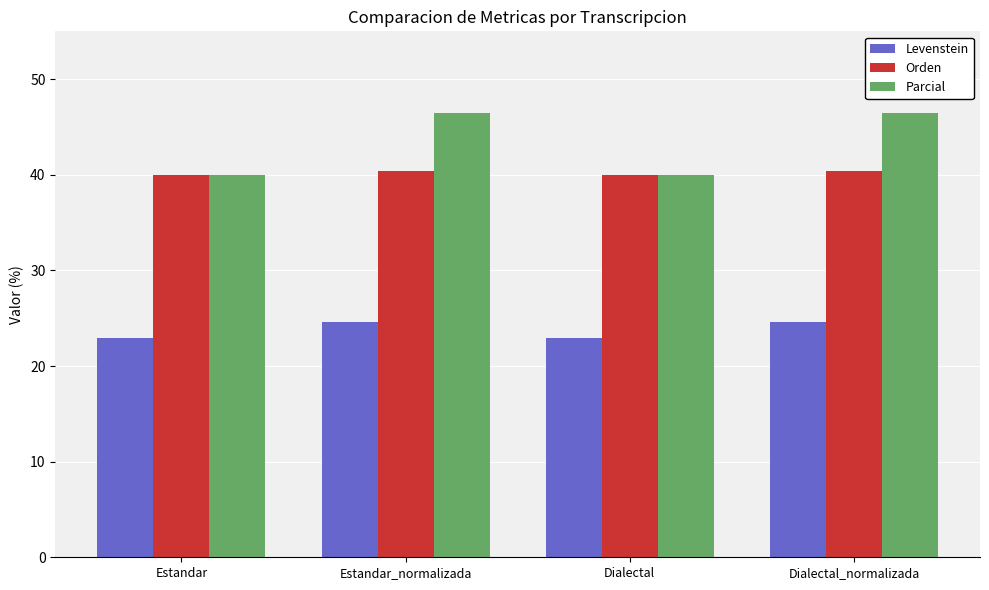

Read the Parcial value at Dialectal_normalizada.

46.5